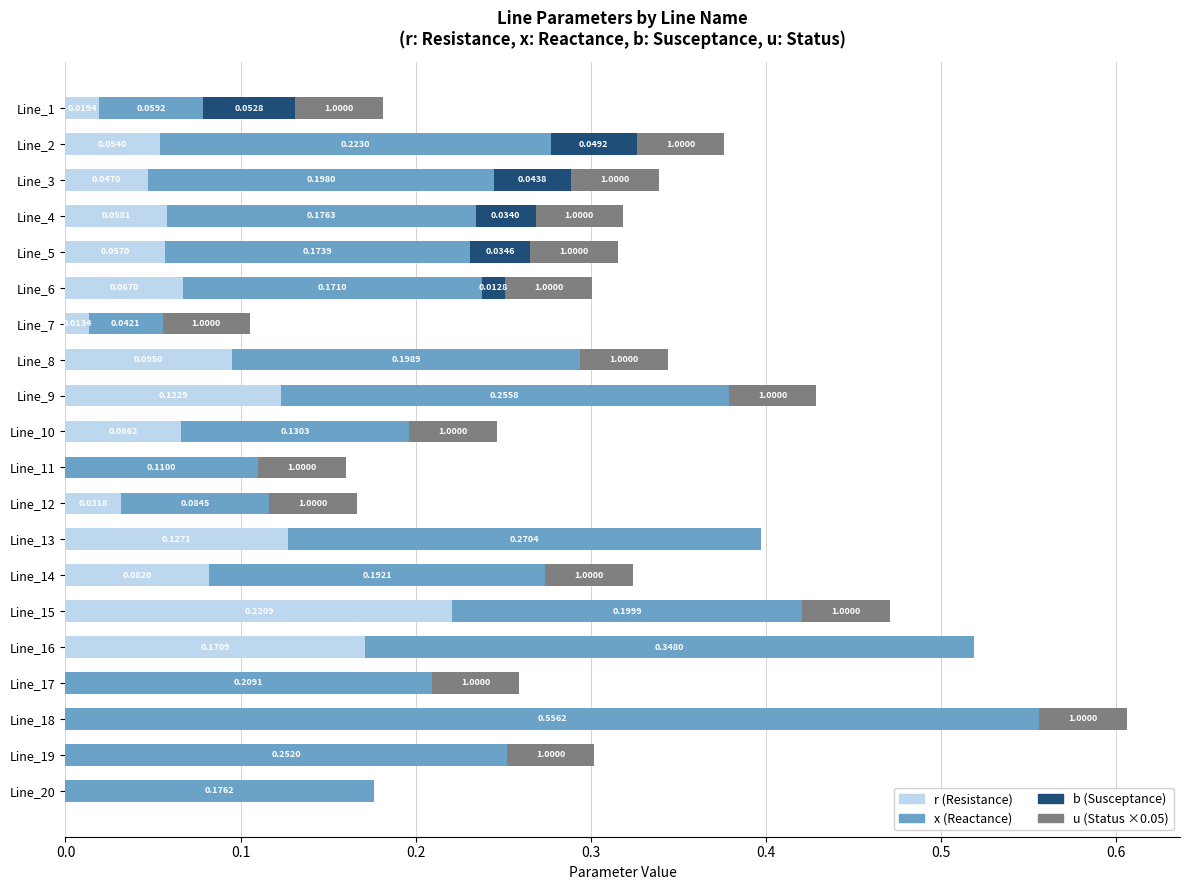

What are all the series names shown in the legend?

r (Resistance), x (Reactance), b (Susceptance), u (Status ×0.05)